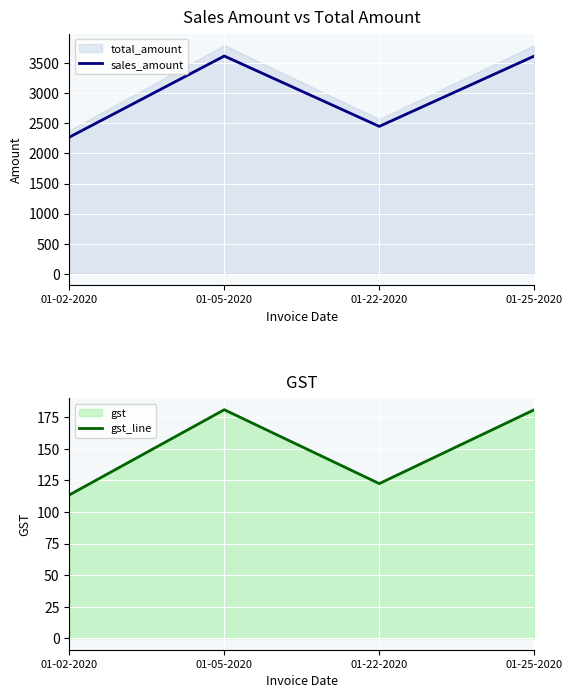

Is the value of gst_line at 01-02-2020 greater than the value of sales_amount at 01-02-2020?

No